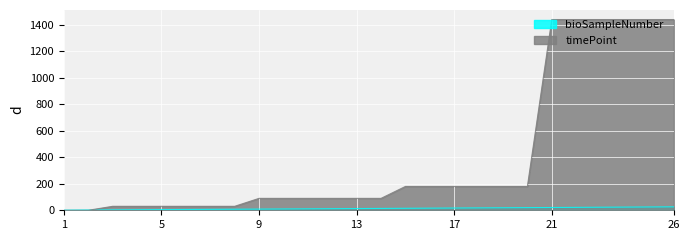

What is the value of the timePoint point at the 20th from the left?

180